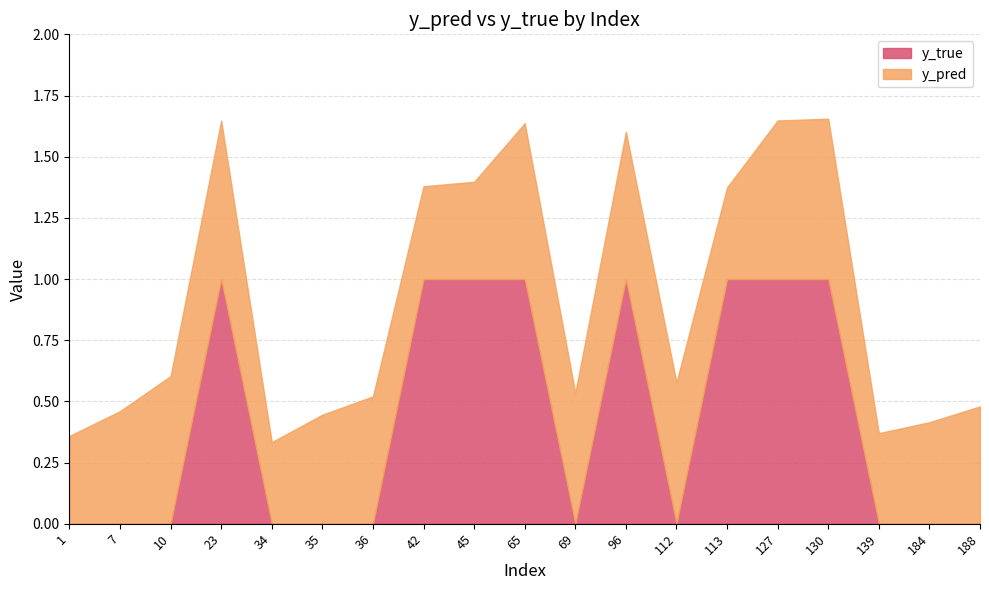

What is the difference between the maximum and minimum values in the y_true series?

1.0